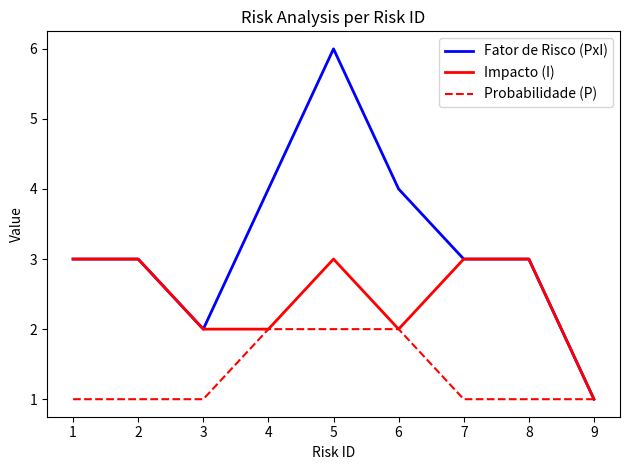

List the series in order of their peak value, lowest first.

Probabilidade (P), Impacto (I), Fator de Risco (PxI)